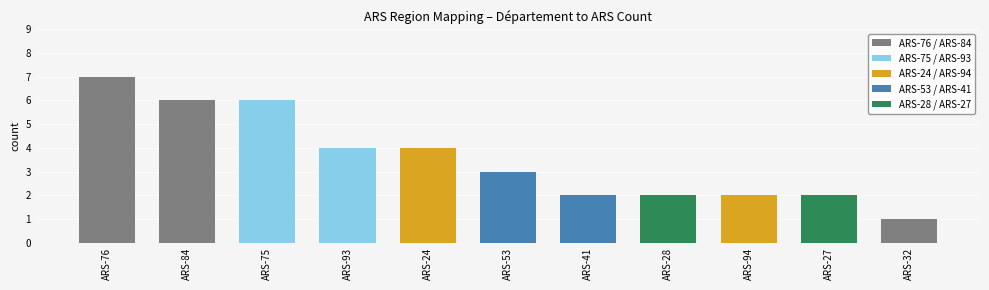

What is the difference between the maximum and minimum values?

6